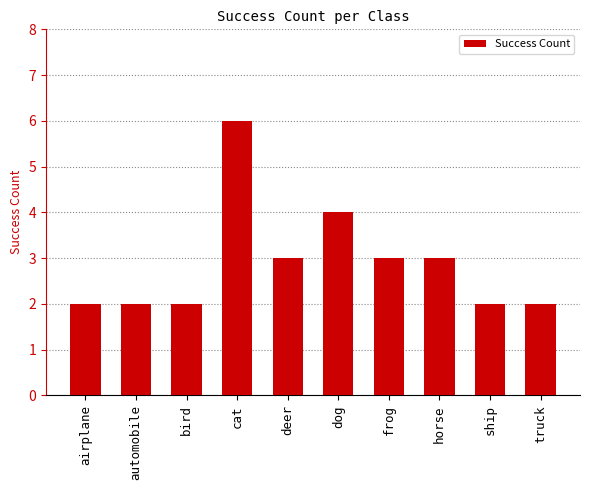

What is the ratio of the value at truck to the value at cat?

0.3